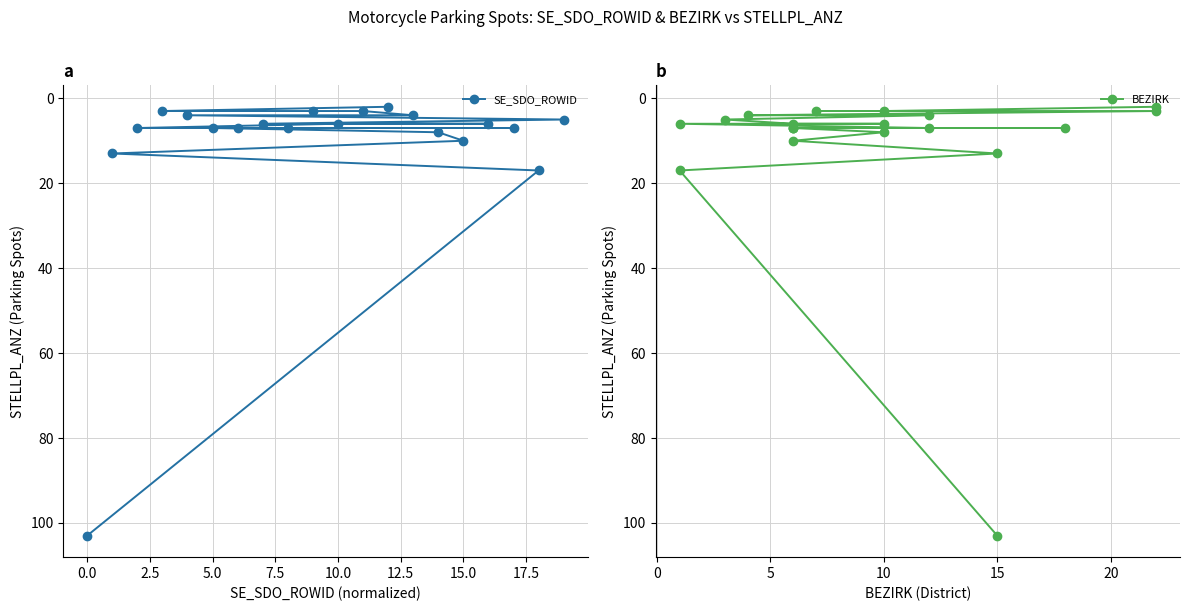

At which label does SE_SDO_ROWID reach its peak?

0.0